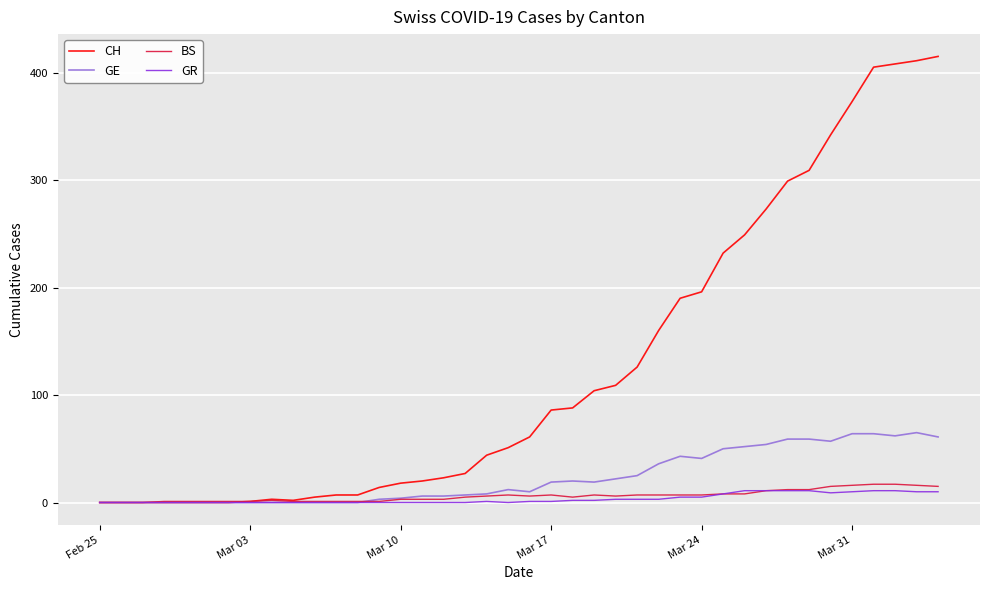

Which series has the largest range (max minus min)?

CH